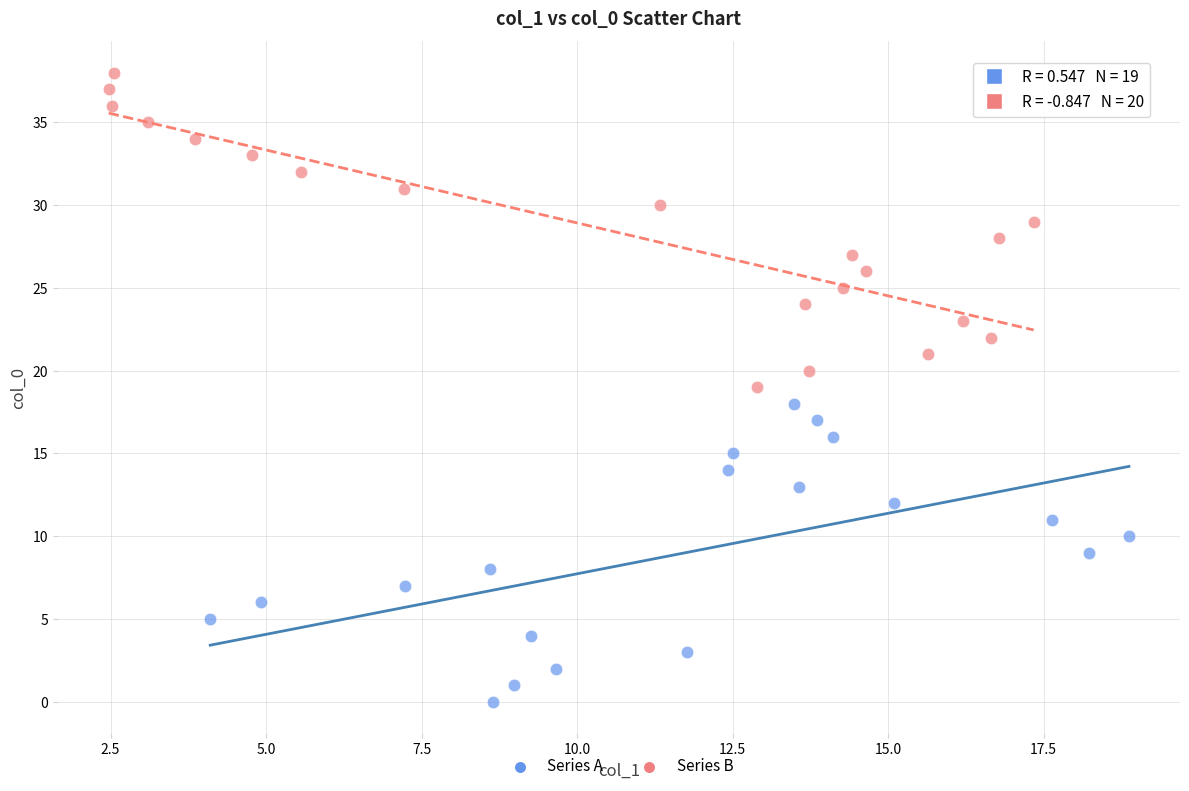

Which series has the widest spread of Y values?

Series B